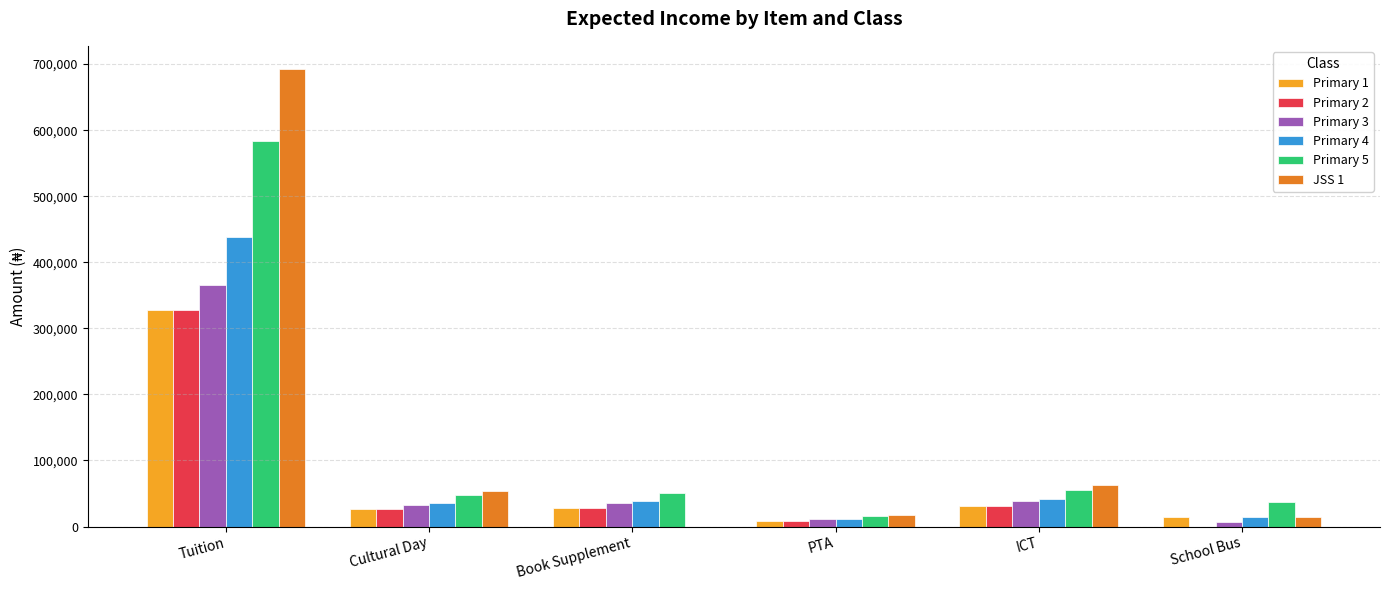

What is the total value across all series at ICT?

262500